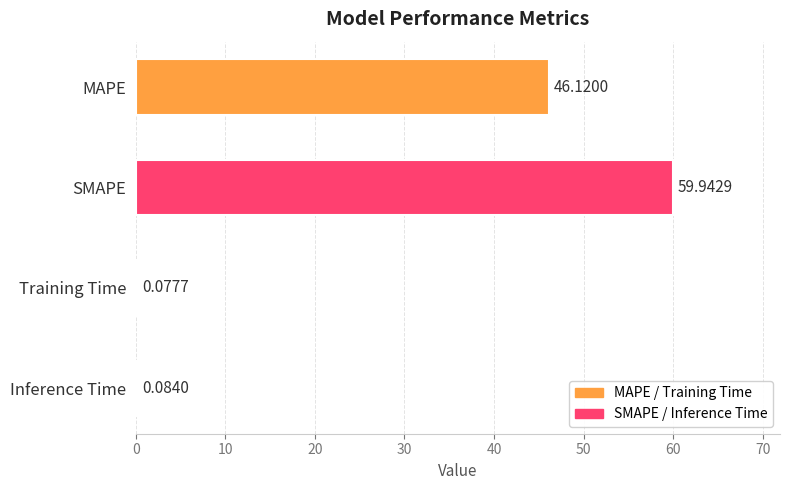

At which label is the value closest to 30?

MAPE